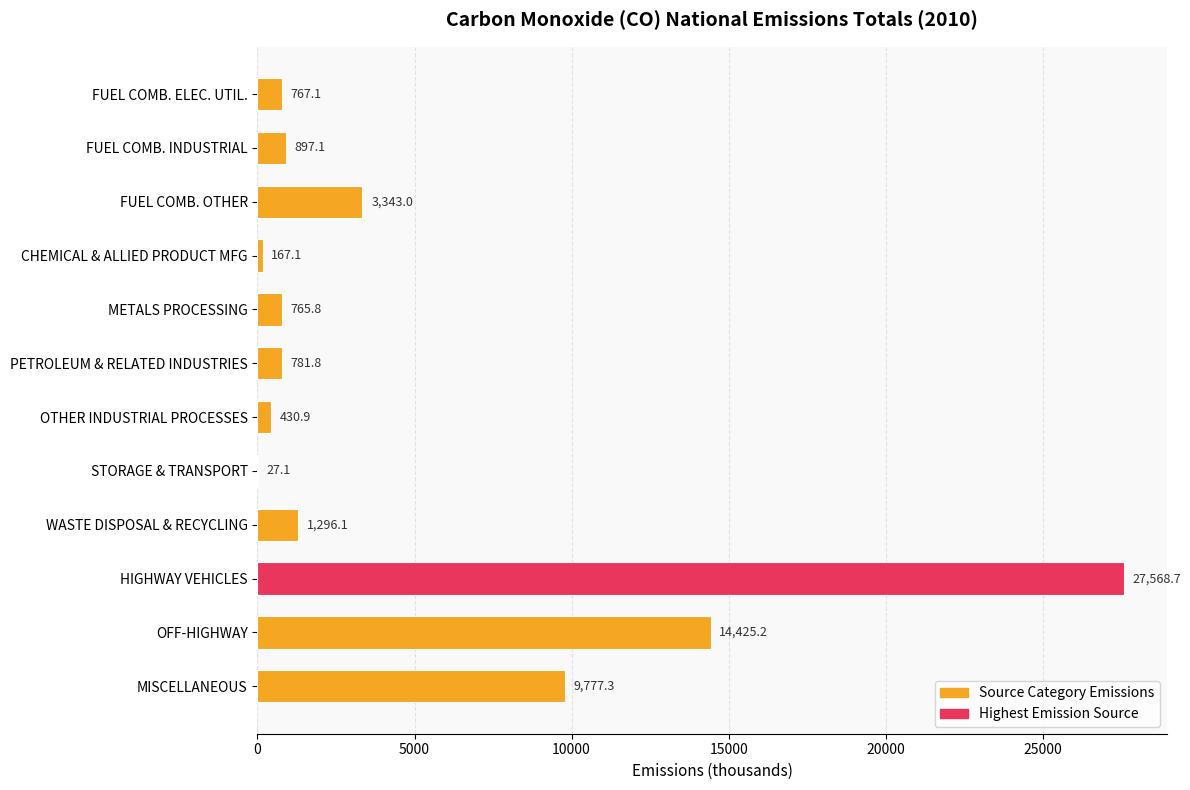

The value at FUEL COMB. OTHER is 815.7. True or false?

False